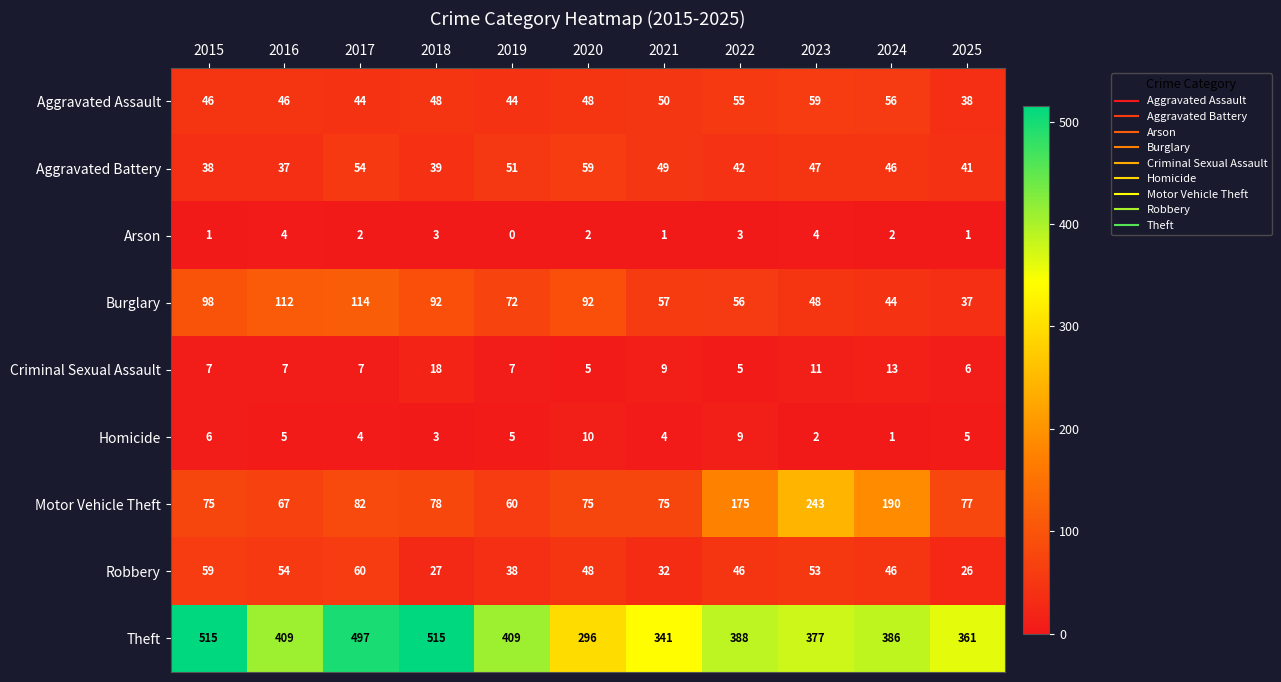

At which category is the sum across all series the highest?

2017